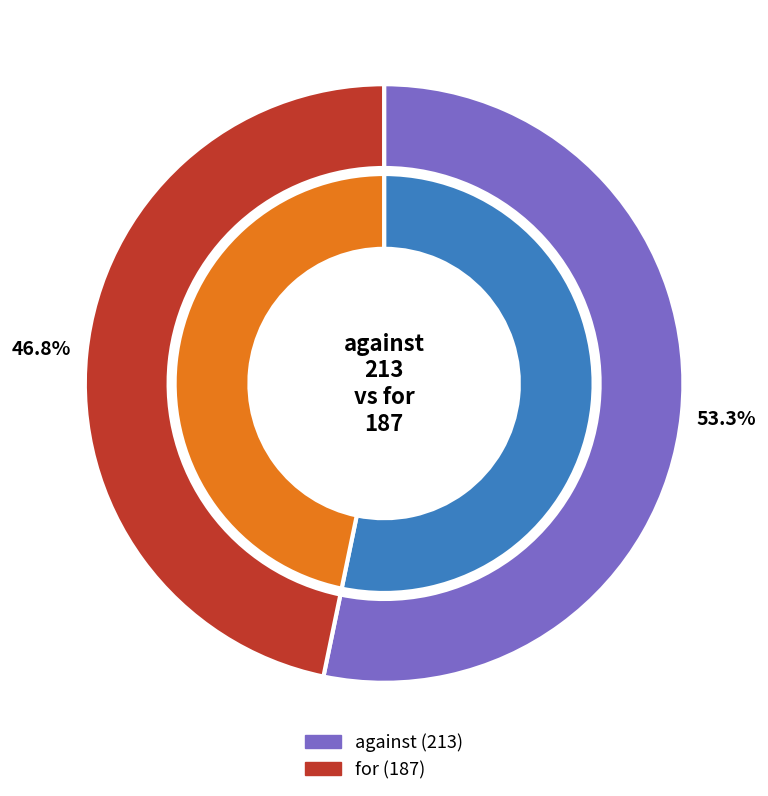

How many segments does this pie chart have?

2